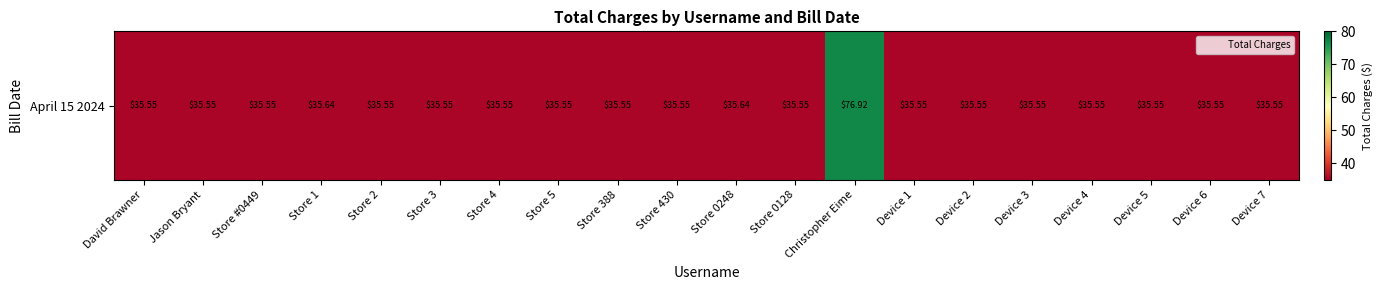

List the labels in order of value, smallest first.

David Brawner, Jason Bryant, Store #0449, Store 2, Store 3, Store 4, Store 5, Store 388, Store 430, Store 0128, Device 1, Device 2, Device 3, Device 4, Device 5, Device 6, Device 7, Store 1, Store 0248, Christopher Eime